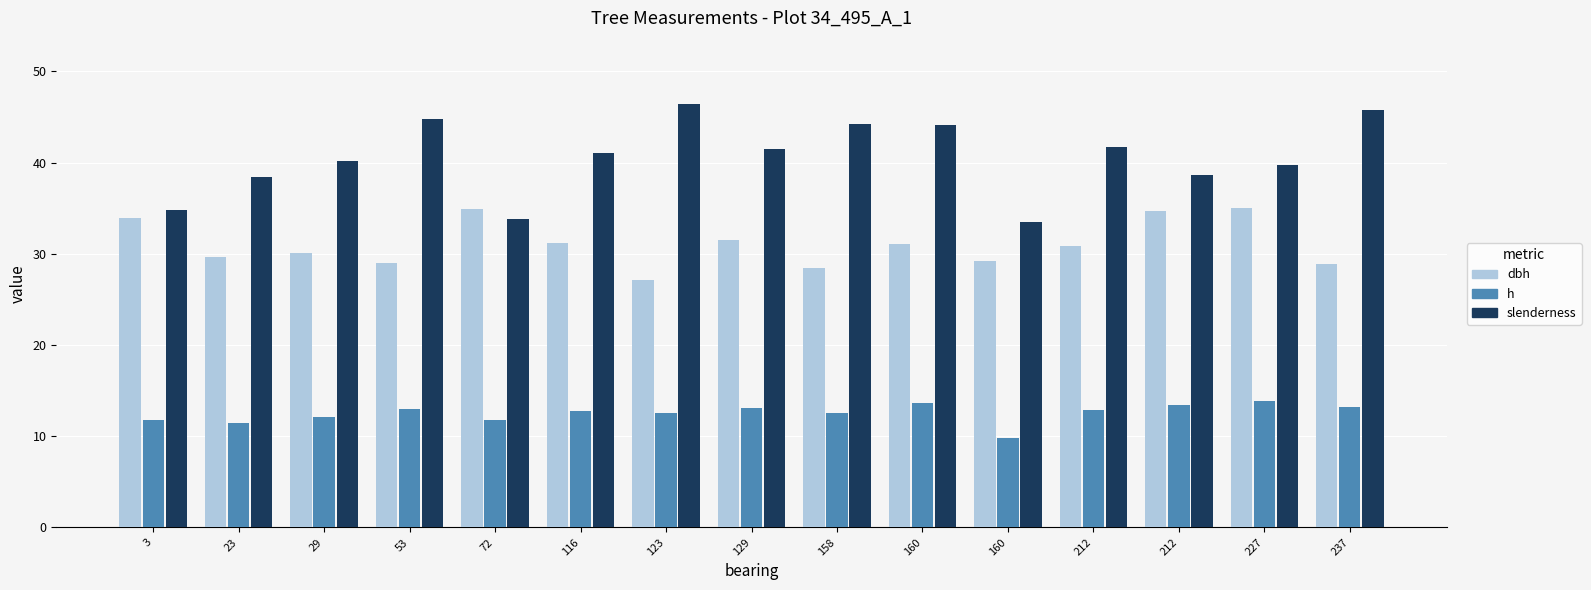

Reading left to right, extract all data points from this chart.

dbh: 3=34.0	23=29.7	29=30.1	53=29.1	72=34.9	116=31.2	123=27.1	129=31.6	158=28.4	160=31.1	160=29.2	212=30.9	212=34.6	227=35.0	237=28.9
h: 3=11.8	23=11.4	29=12.1	53=13.0	72=11.8	116=12.8	123=12.6	129=13.1	158=12.6	160=13.7	160=9.8	212=12.9	212=13.4	227=13.9	237=13.2
slenderness: 3=34.8	23=38.4	29=40.2	53=44.8	72=33.8	116=41.0	123=46.4	129=41.5	158=44.3	160=44.1	160=33.5	212=41.8	212=38.7	227=39.7	237=45.8